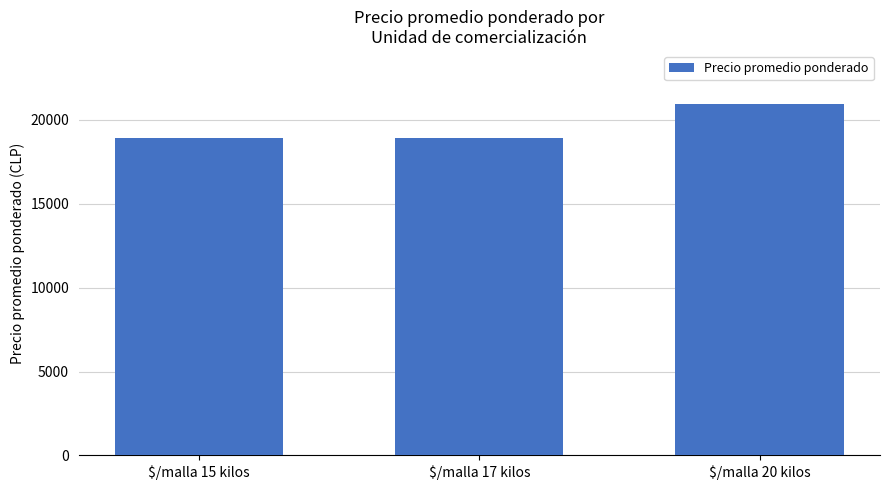

The value at $/malla 15 kilos is 8000. True or false?

False